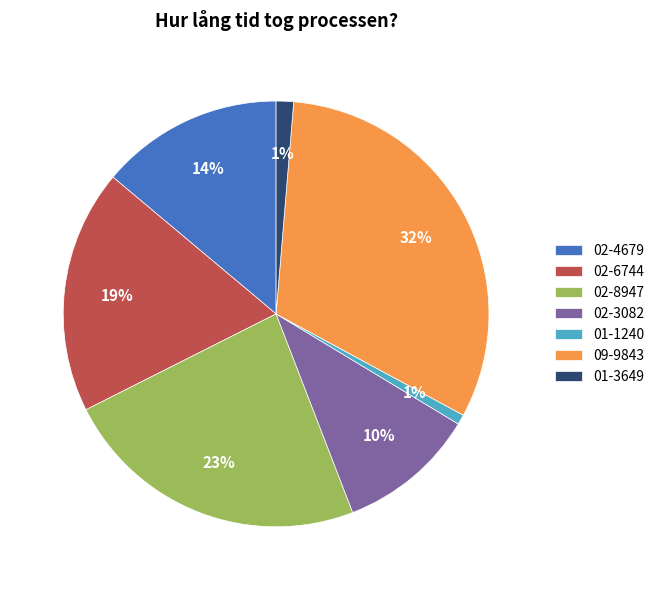

Between 02-4679 and 02-8947, which is larger?

02-8947